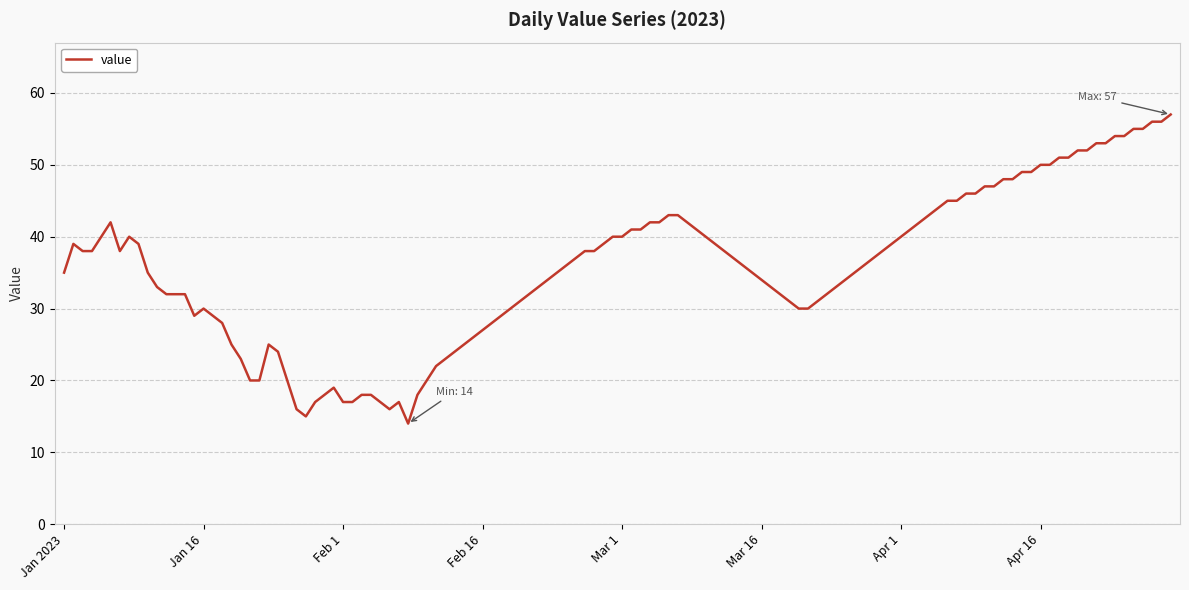

What is the smallest value displayed?

14